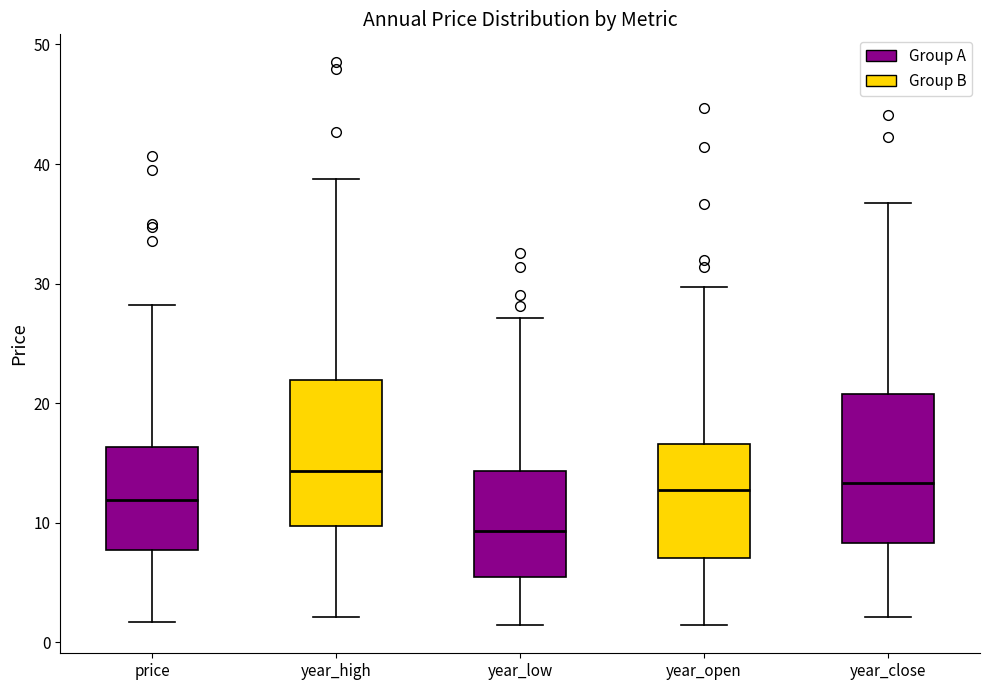

Reading left to right, transcribe this box plot: for each box, give where its median line is, the range the box spans, and where its two whiskers end, as read against the y-axis. The values are not printed on the chart, so give them approximately, as read against the axis.

price: median 12, box 8 to 16, whiskers 2 to 28
year_high: median 14, box 10 to 22, whiskers 2 to 39
year_low: median 9, box 5 to 14, whiskers 1 to 27
year_open: median 13, box 7 to 17, whiskers 2 to 30
year_close: median 13, box 8 to 21, whiskers 2 to 37